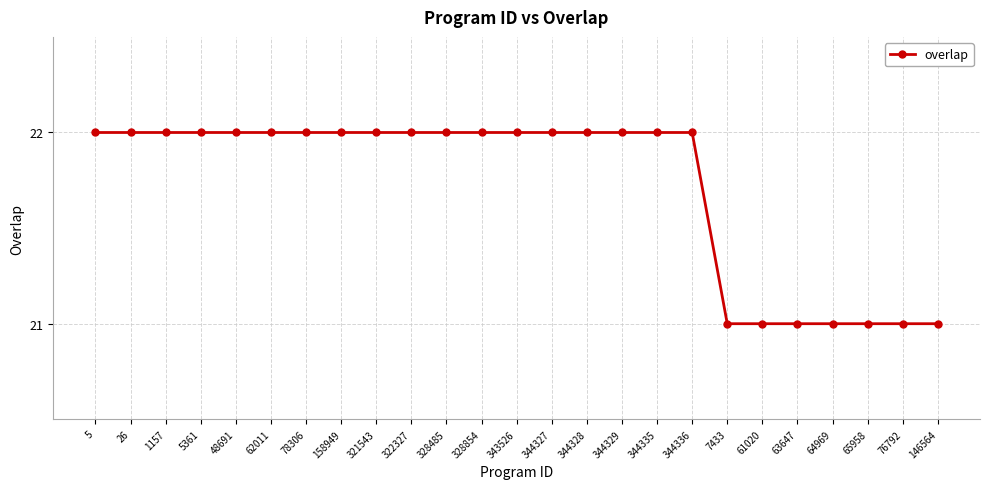

What is the label of the 24th point from the right?

26